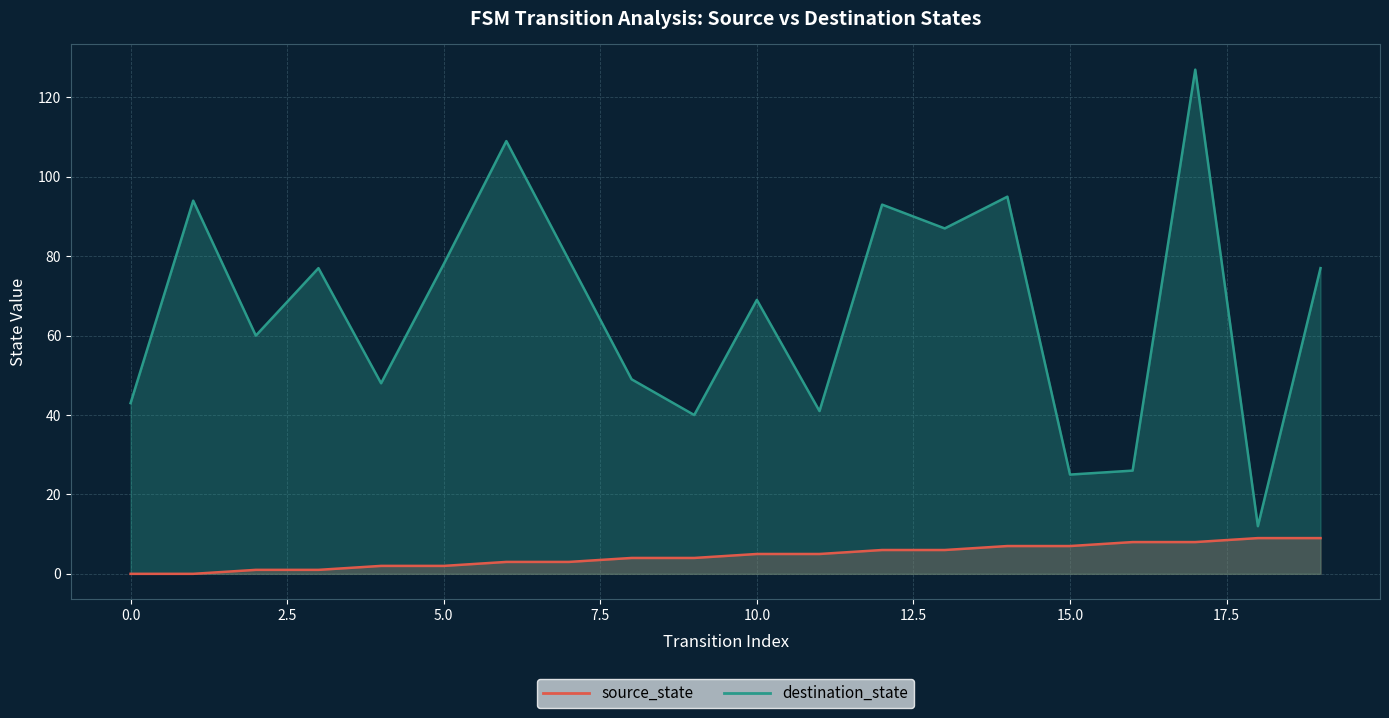

What is the sum of the destination_state values at 10 and 16?

95